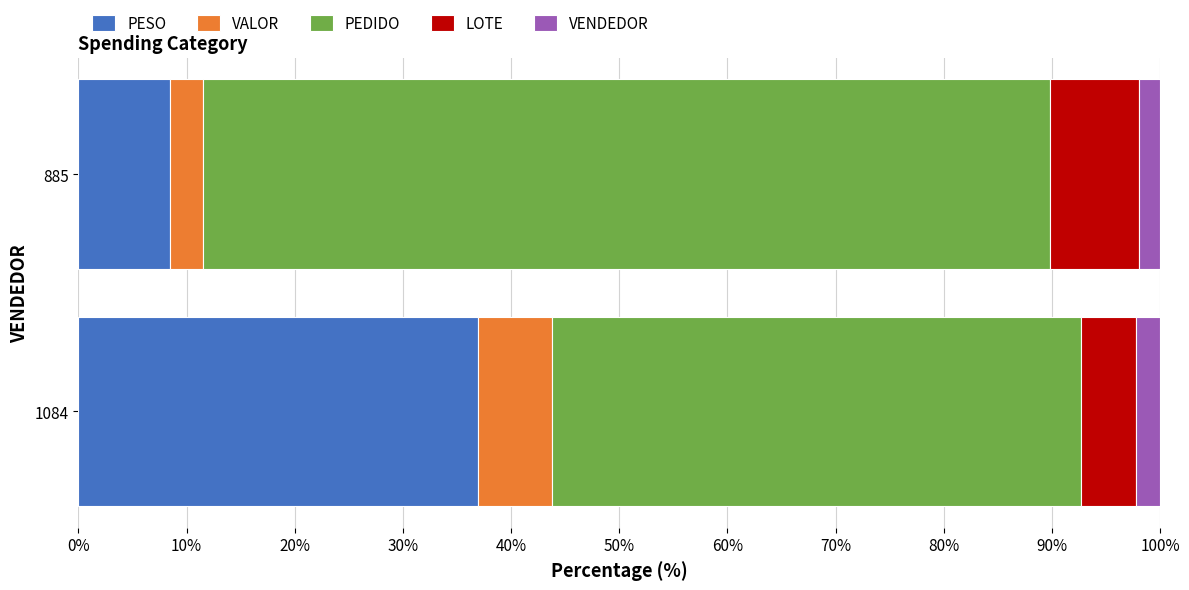

What is the average value of the PESO series?

22.7